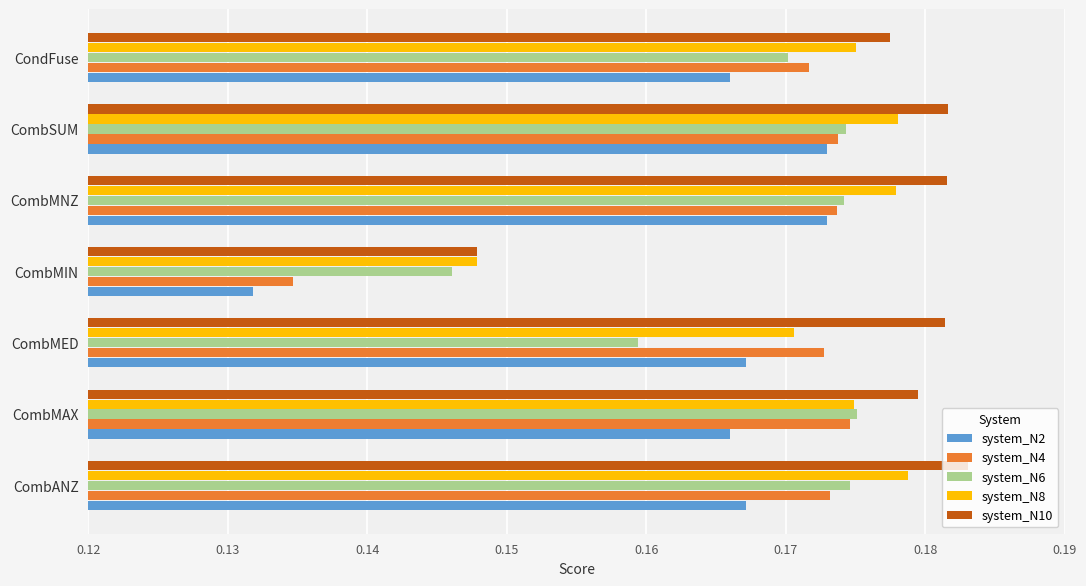

The system_N8 series shows 0.3 at CondFuse. True or false?

False